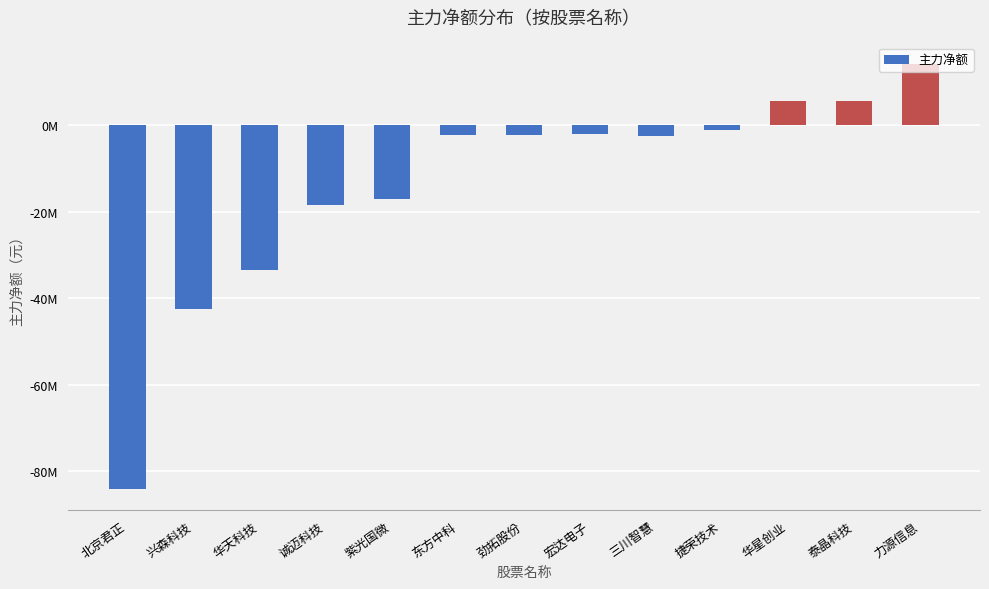

What is the change in value from 北京君正 to 东方中科?

+81792203